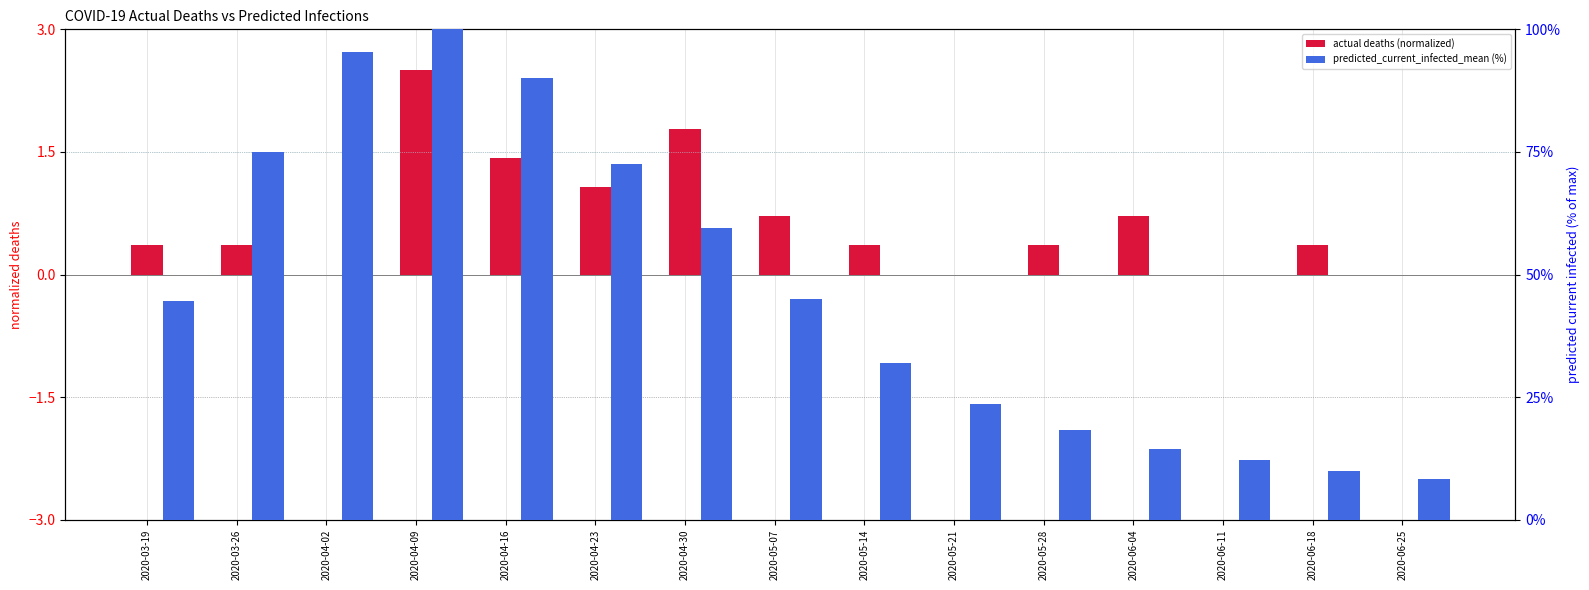

At 2020-06-04, list the series in order from smallest to largest.

actual deaths (normalized), predicted_current_infected_mean (%)